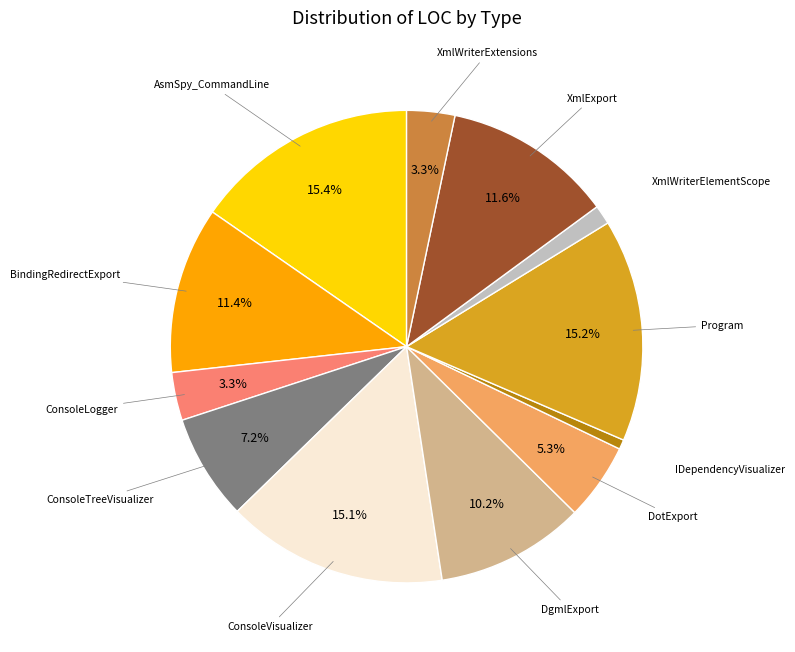

How many segments does this pie chart have?

12